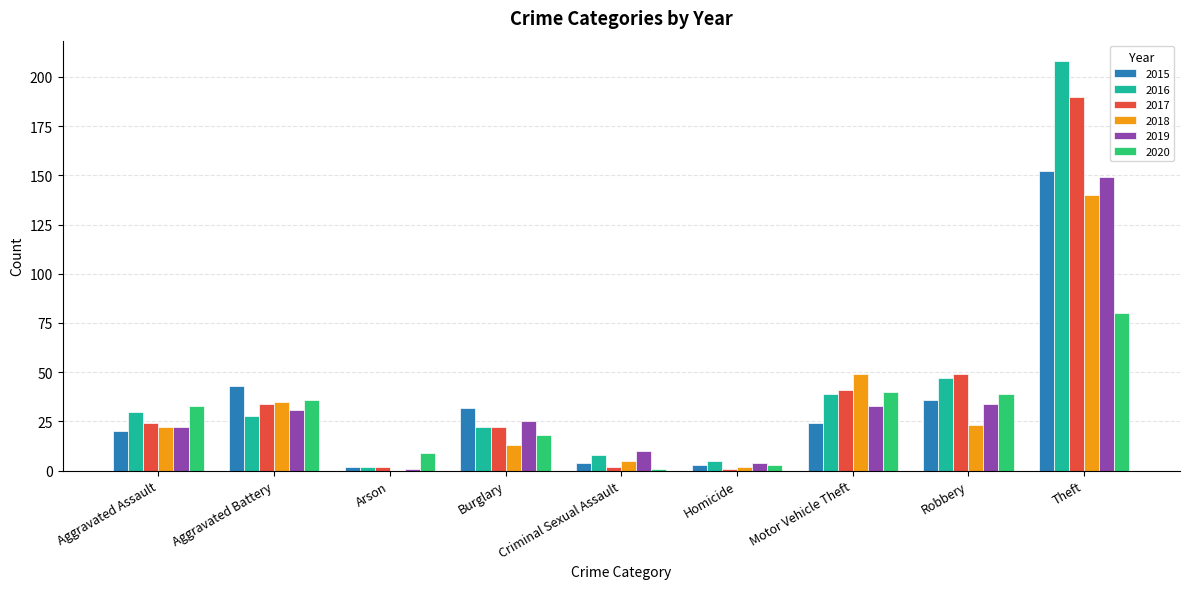

What is the total value across all series at Aggravated Battery?

207